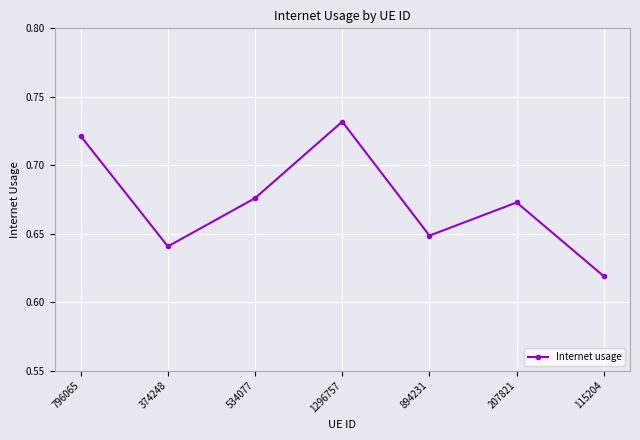

What is the label of the 6th point from the left?

207821